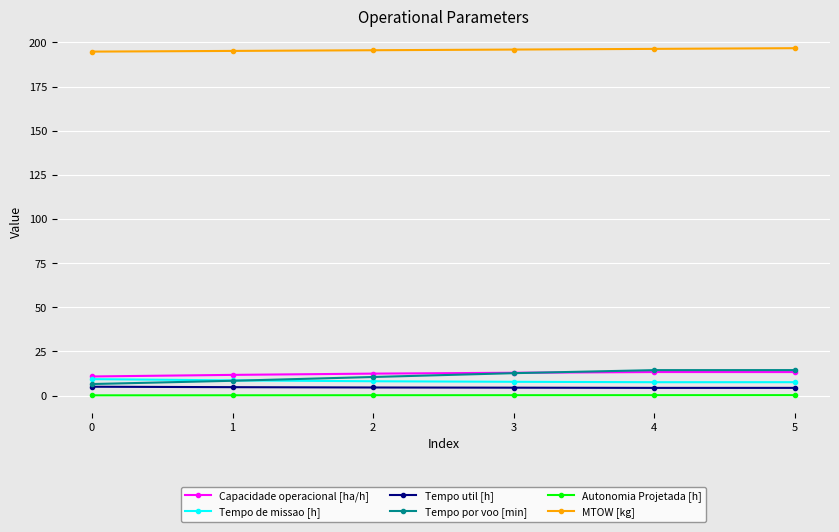

Which series has the widest spread of values?

Tempo por voo [min]